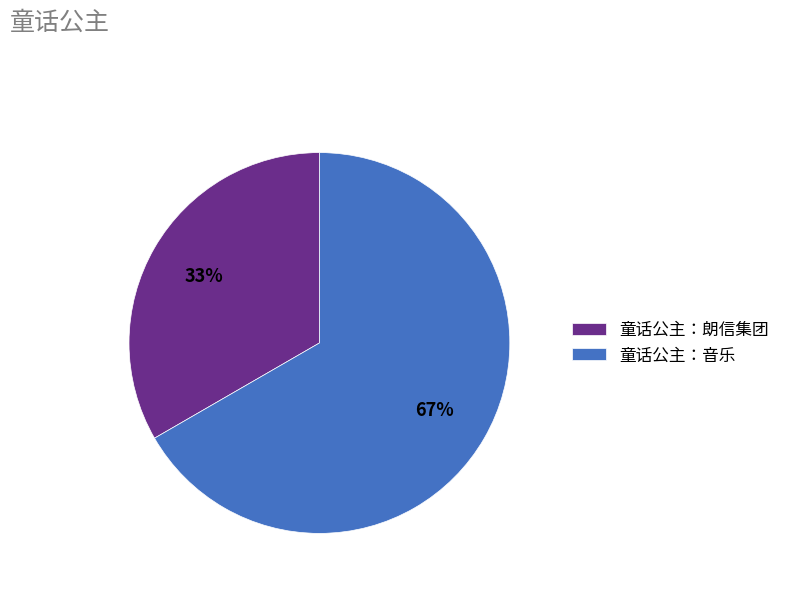

The 童话公主：音乐 slice represents 67% of the pie. True or false?

True